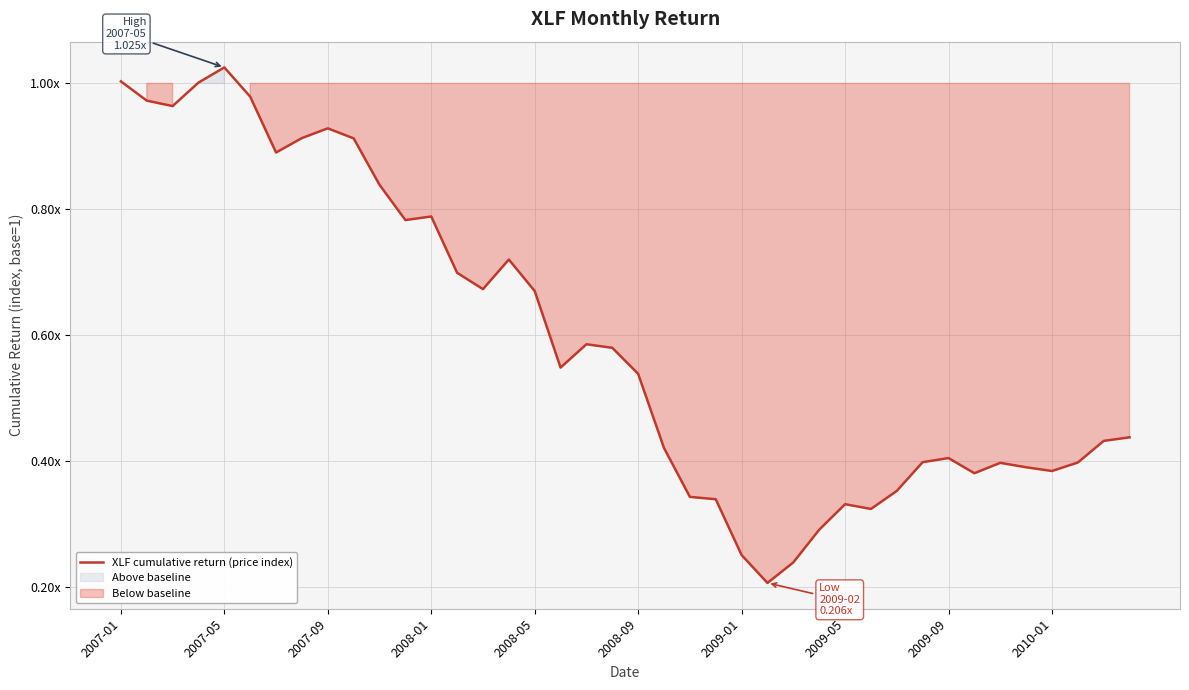

True or false: the data shows 0.2 at 14.

False